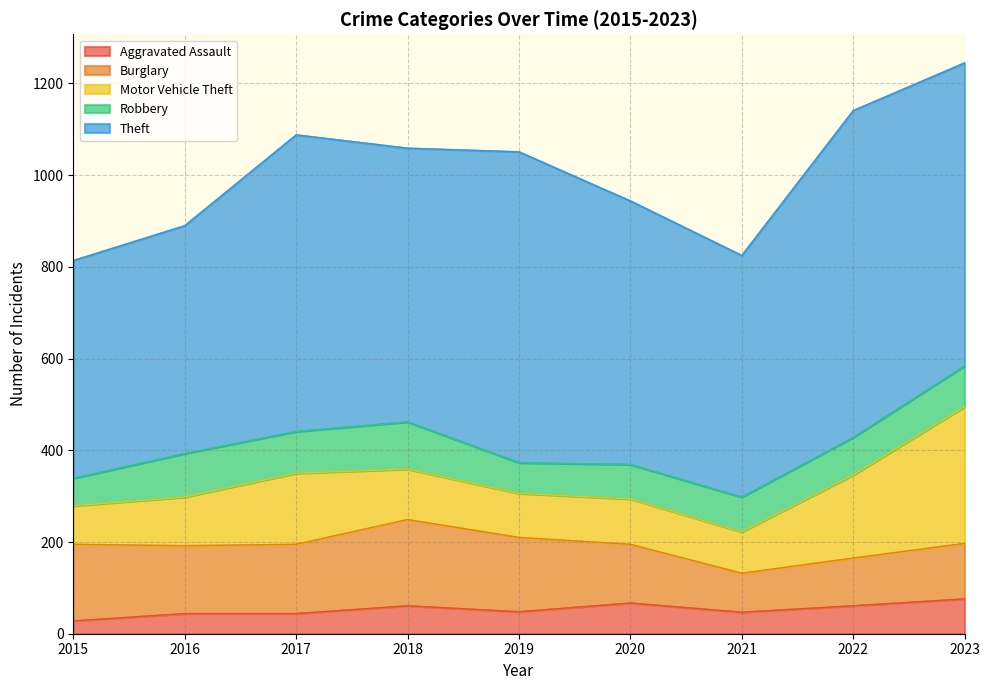

Reading left to right, what are all the values shown in this chart?

Aggravated Assault: 28	44	44	61	48	67	47	61	76
Burglary: 167	148	151	188	162	128	85	104	121
Motor Vehicle Theft: 84	106	155	110	96	99	90	181	298
Robbery: 60	95	91	103	67	75	76	82	89
Theft: 475	497	647	597	678	575	527	713	661